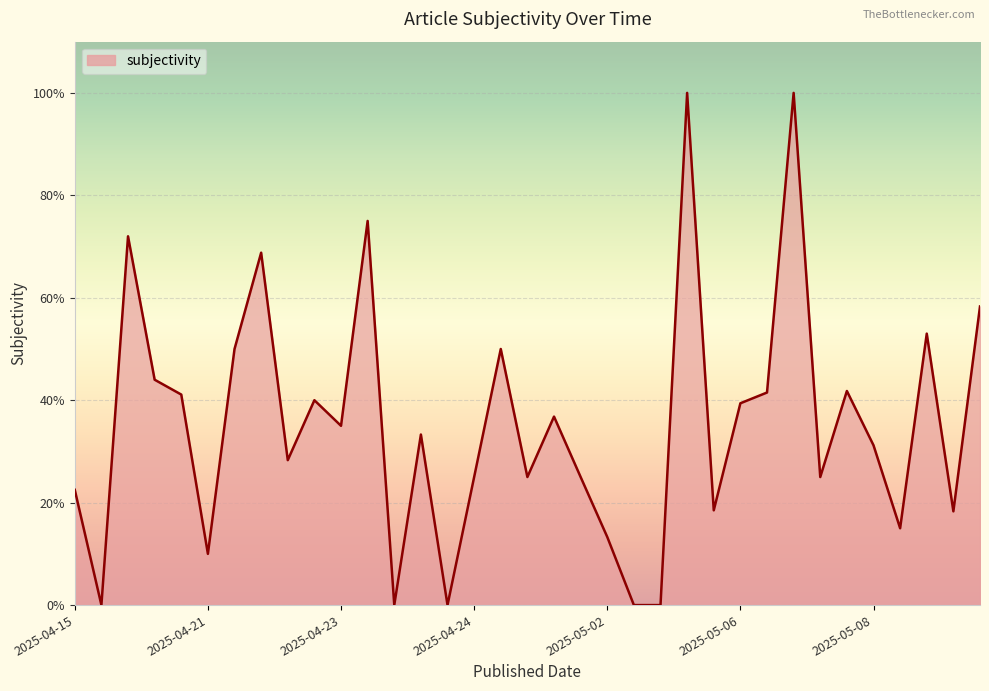

How many interior local peaks (higher than both neighbors) does the data have?

11